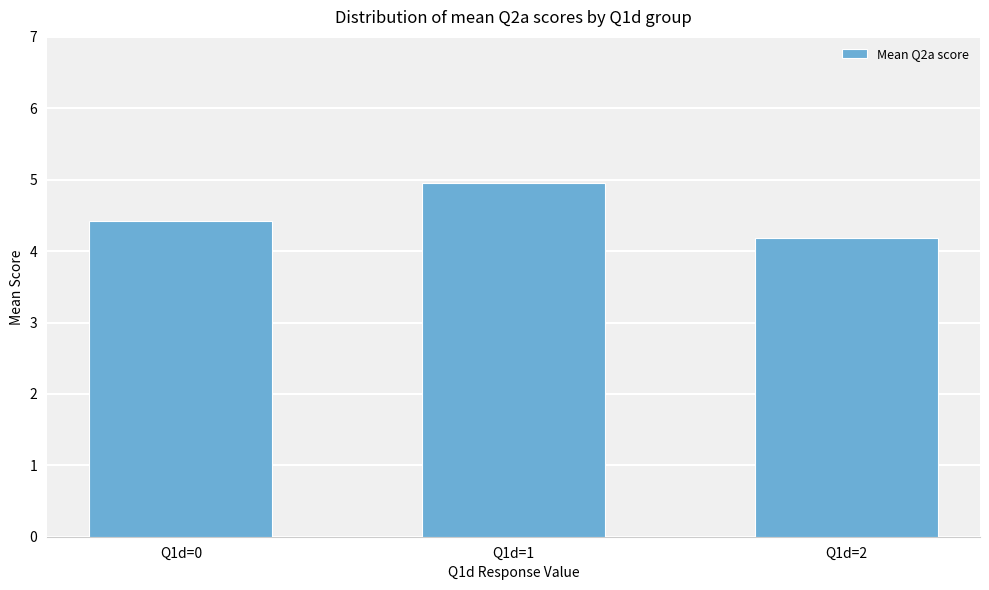

Reading left to right, extract all data points from this chart.

4.4	5.0	4.2